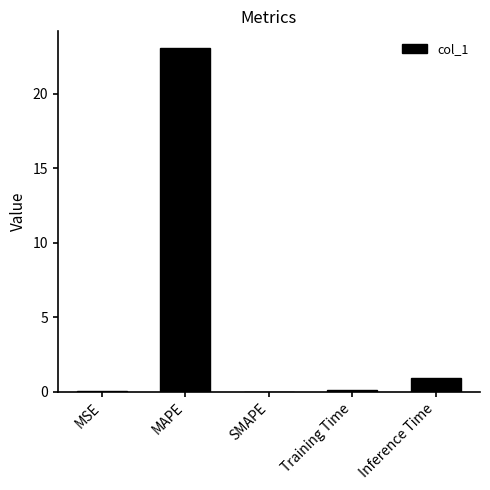

True or false: the data shows 0.0 at SMAPE.

True